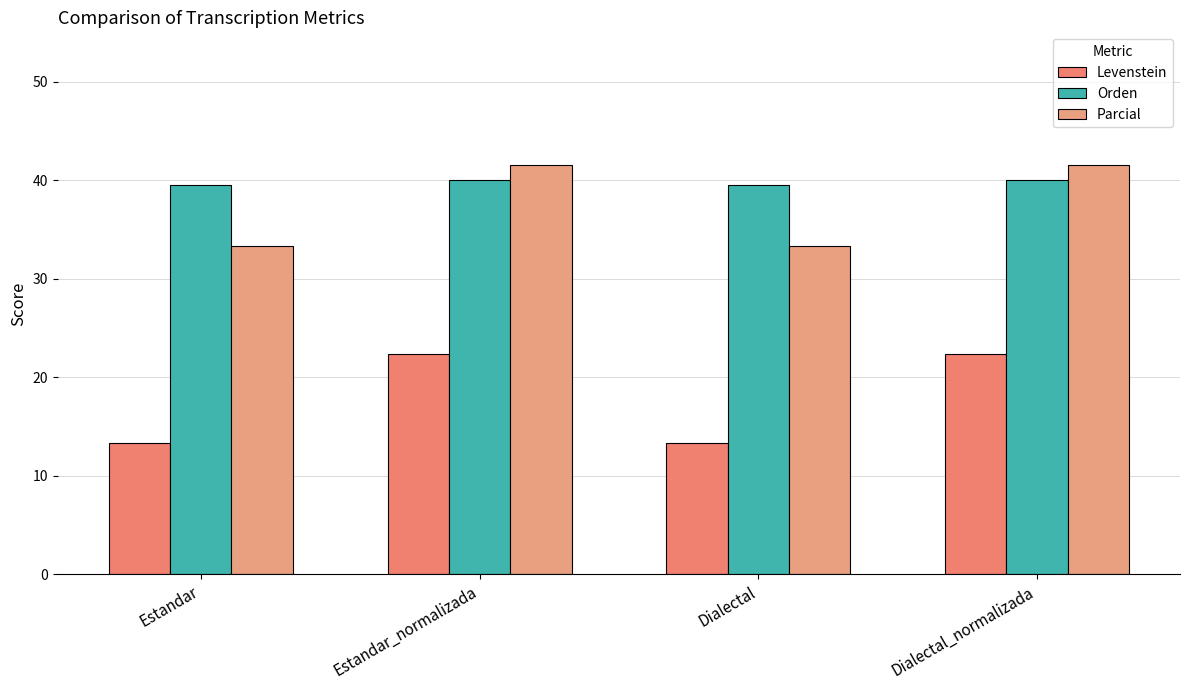

Reading right to left, what are all the values shown in this chart?

Levenstein: 22.4	13.3	22.4	13.3
Orden: 40.0	39.5	40.0	39.5
Parcial: 41.5	33.3	41.5	33.3